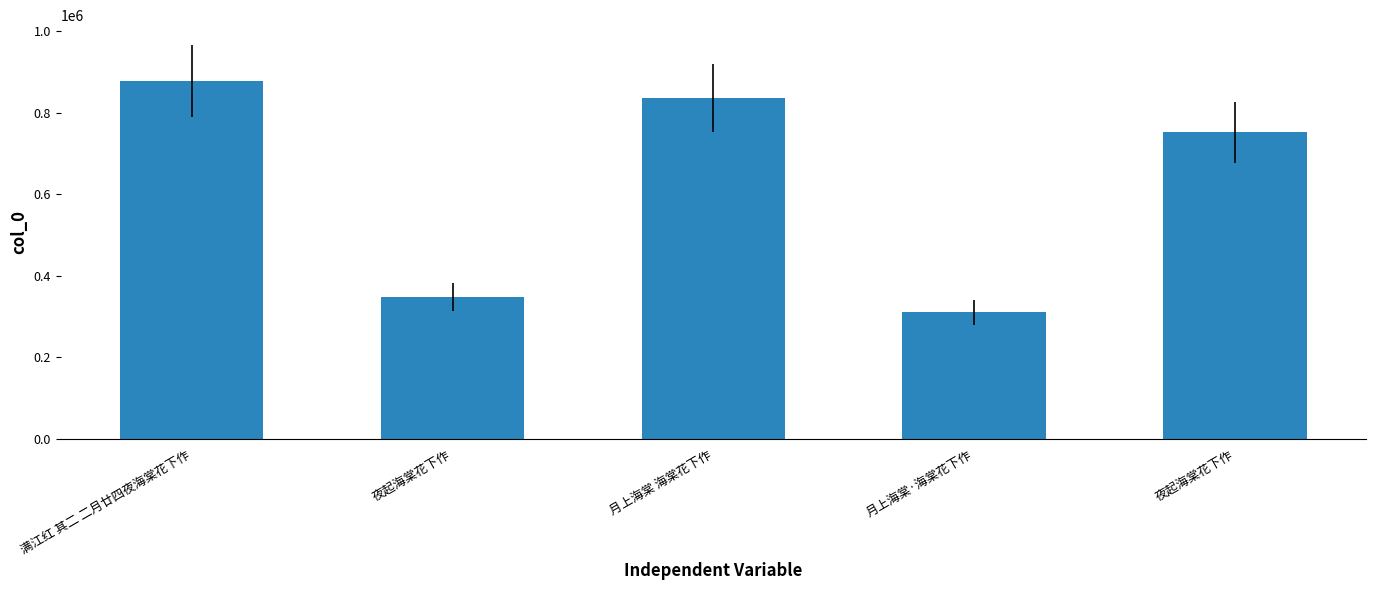

Reading left to right, extract all data points from this chart.

879239	347961	836077	311109	752491